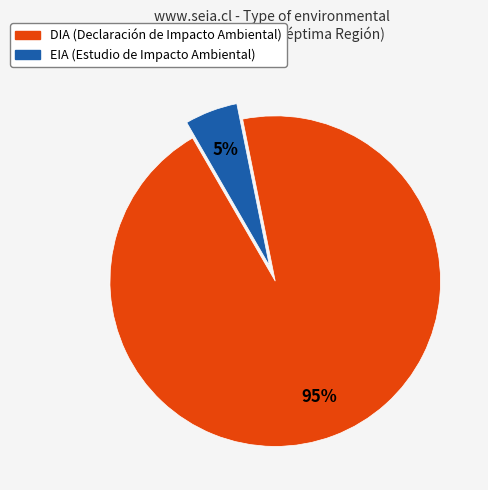

What is the smallest slice in the pie chart?

EIA